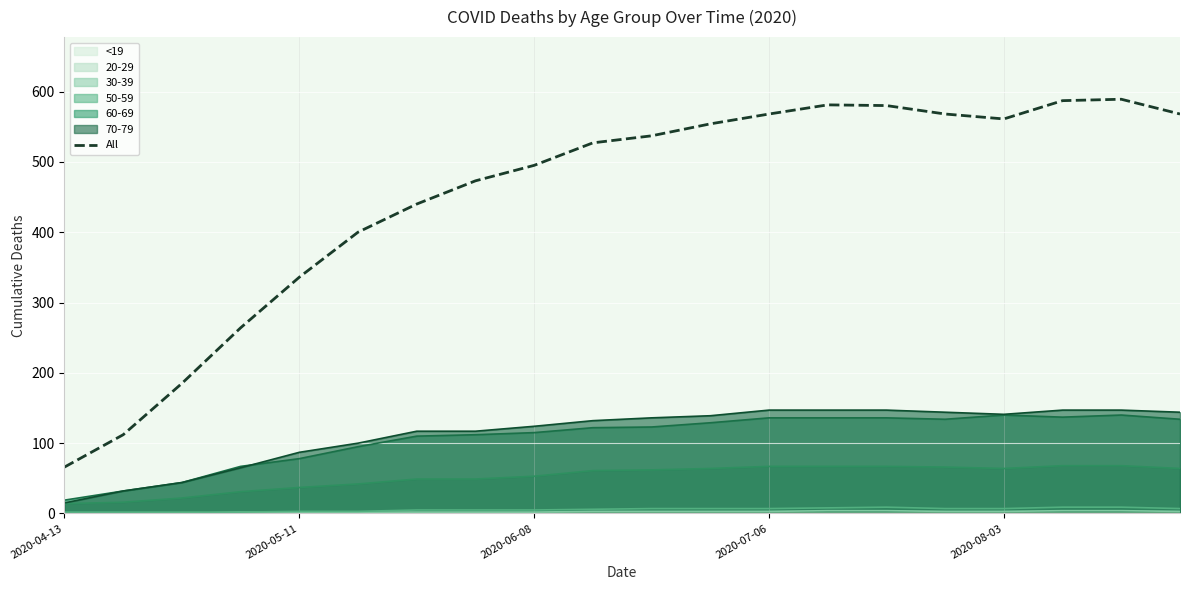

Reading left to right, extract all data points from this chart.

66	112	185	264	336	400	440	473	495	527	537	554	568	581	580	568	561	587	589	568